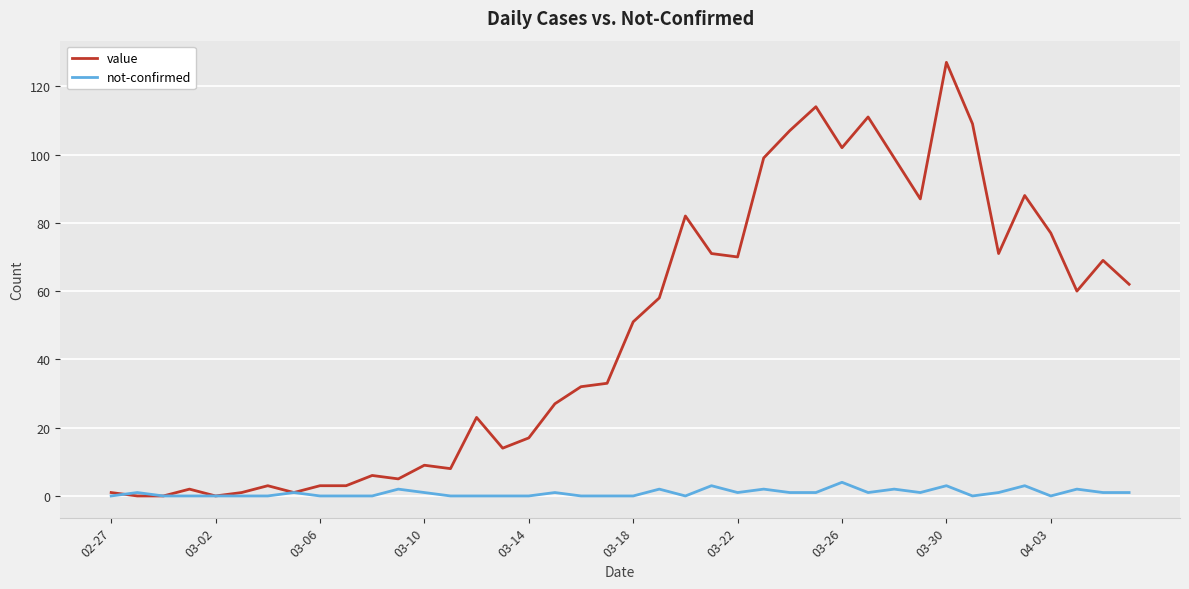

Which series has the largest total across all categories?

value